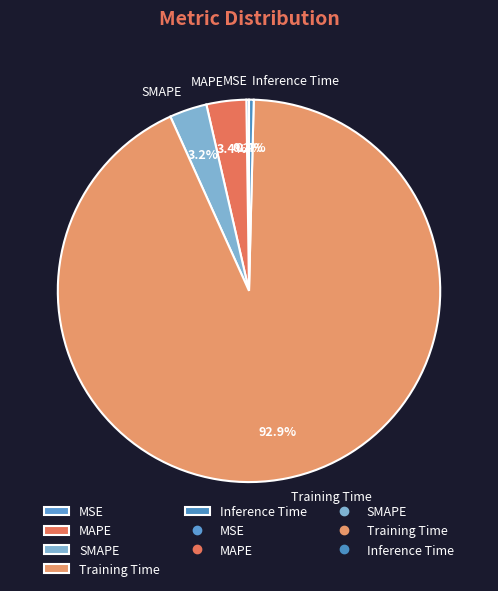

Does any single category account for the majority?

Yes